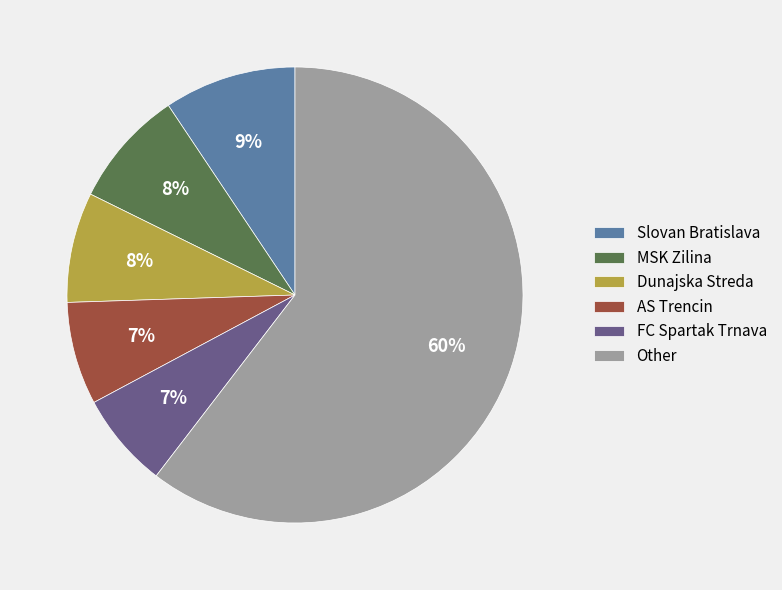

To the nearest percent, what is the combined percentage of Dunajska Streda and Slovan Bratislava?

17%